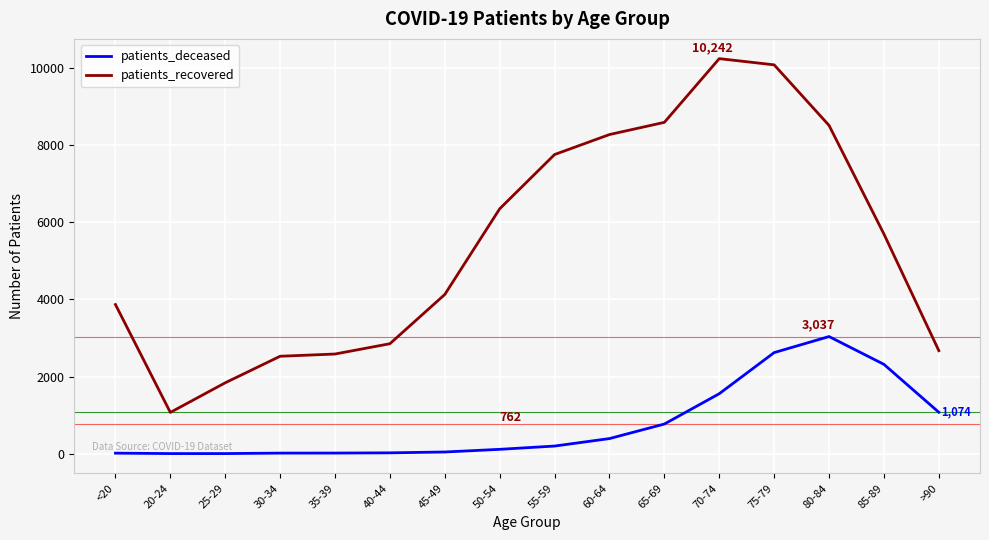

Which category has the lowest value in the patients_recovered series?

20-24